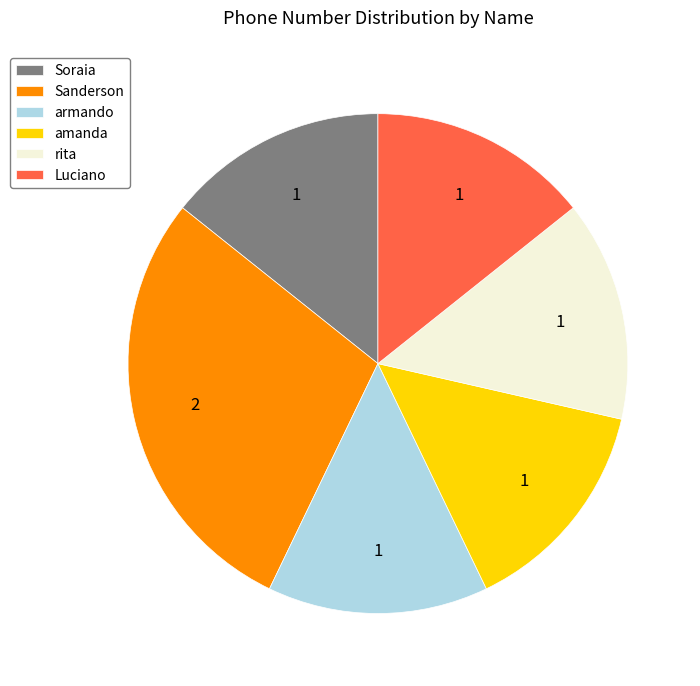

Is rita the majority of the pie?

No